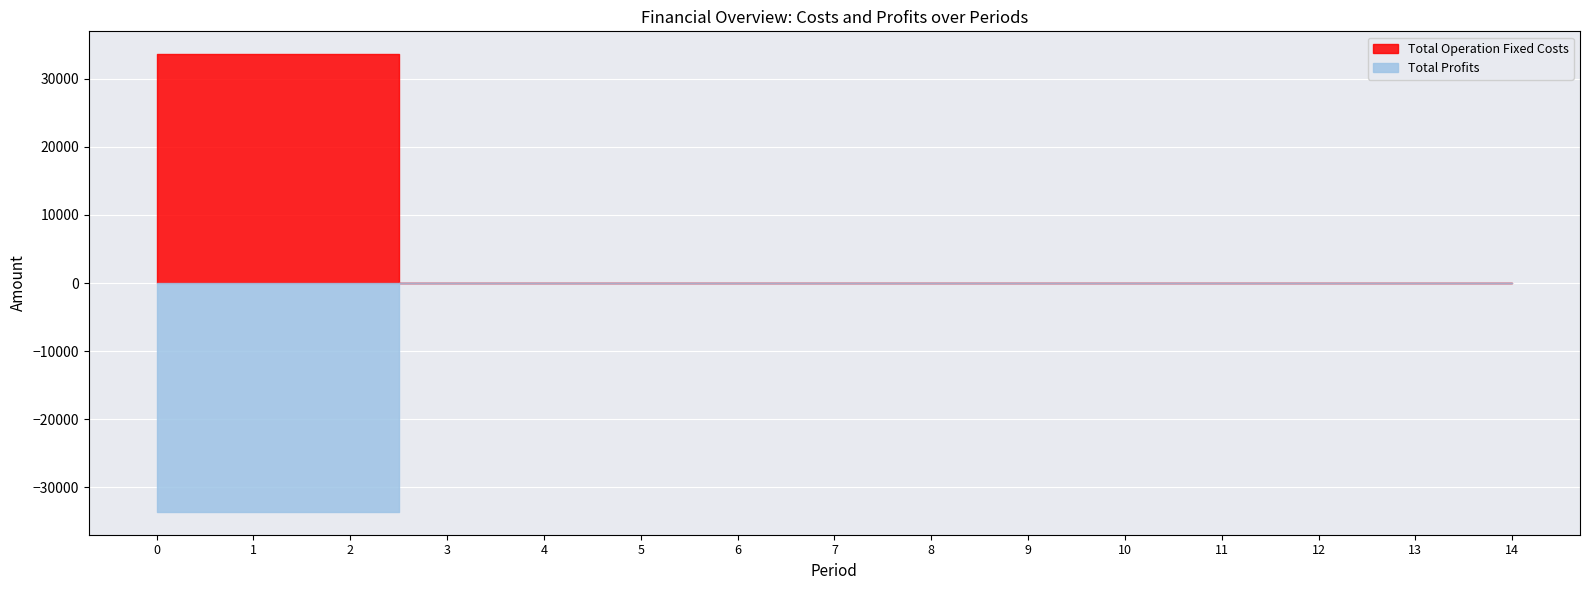

Rank the series at 2 from lowest to highest value.

Total Profits, Total Revenues, Total Capital Costs, Total Operation Variable Costs, Total Operation Fixed Costs